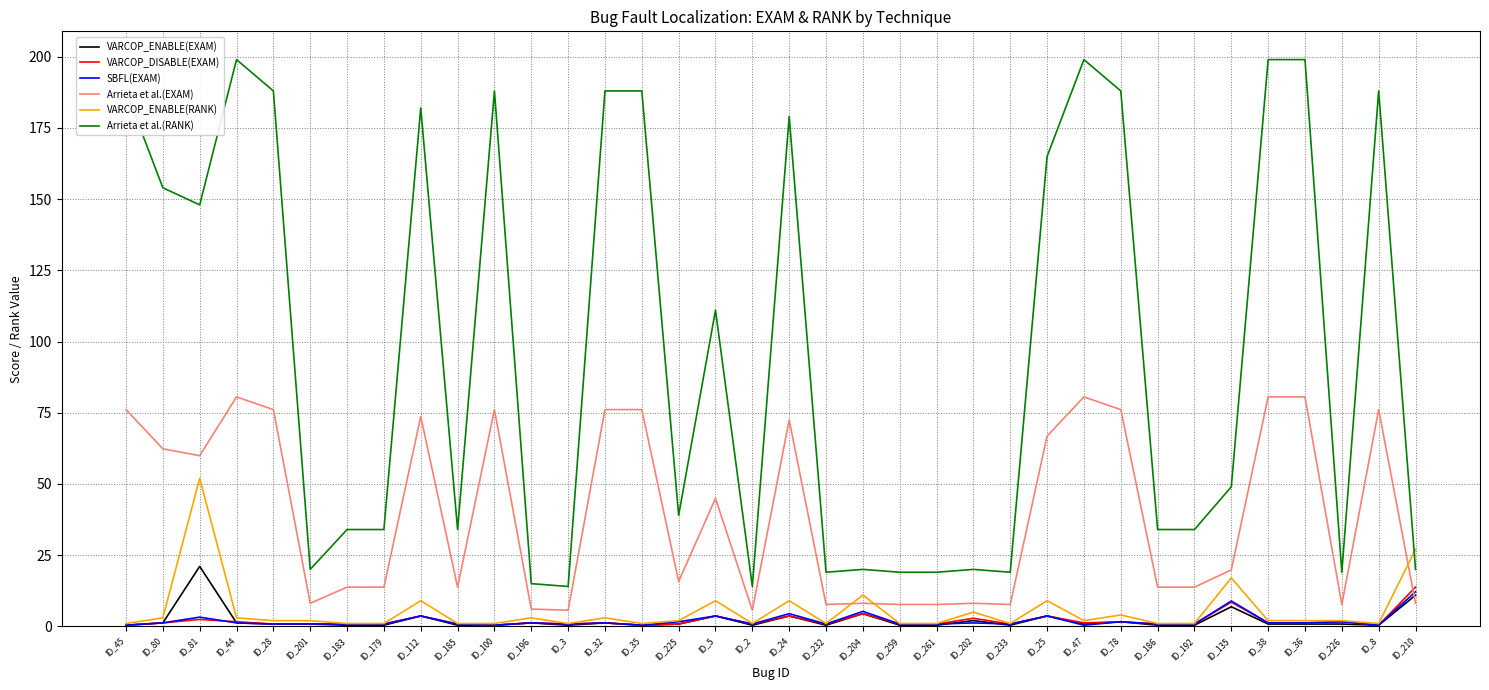

What is the maximum value for VARCOP_ENABLE(RANK)?

52.0